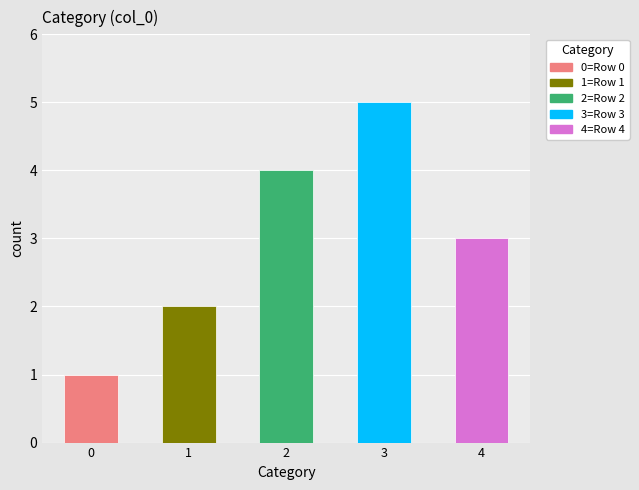

List the labels in order of value, largest first.

3, 2, 4, 1, 0